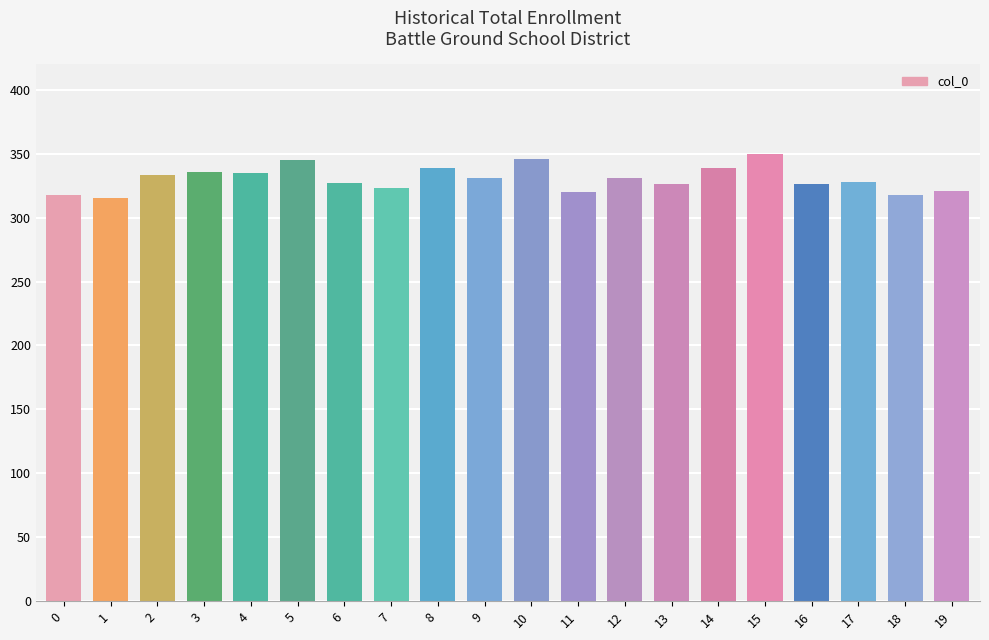

Approximately how many times larger is the value at 8 compared to 0?

1.1